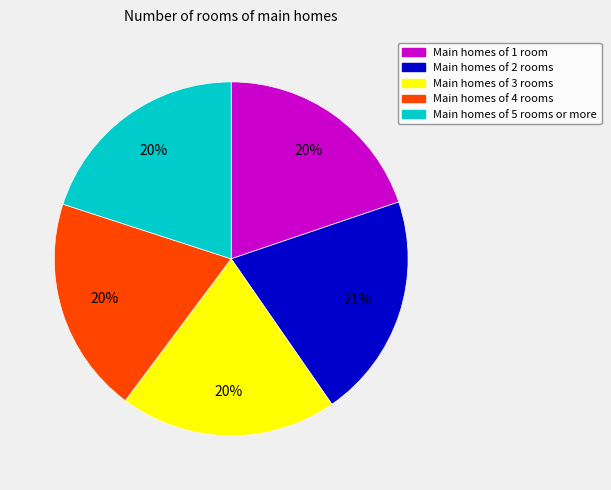

How many slices are in this pie chart?

5